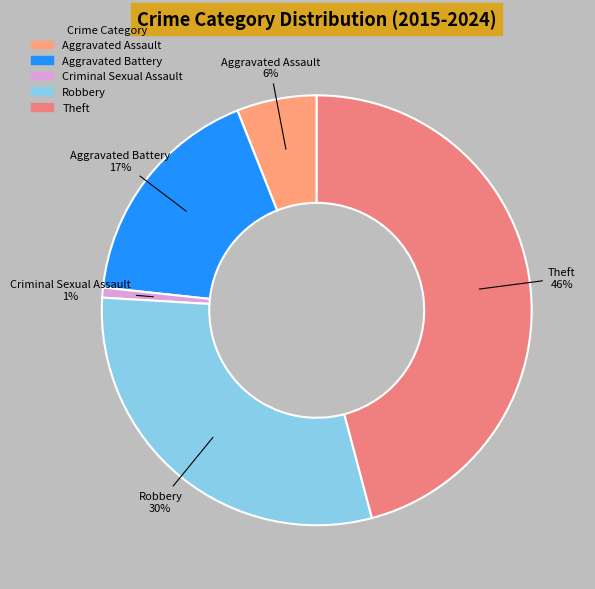

Do Criminal Sexual Assault and Aggravated Assault together represent more than half of the pie?

No